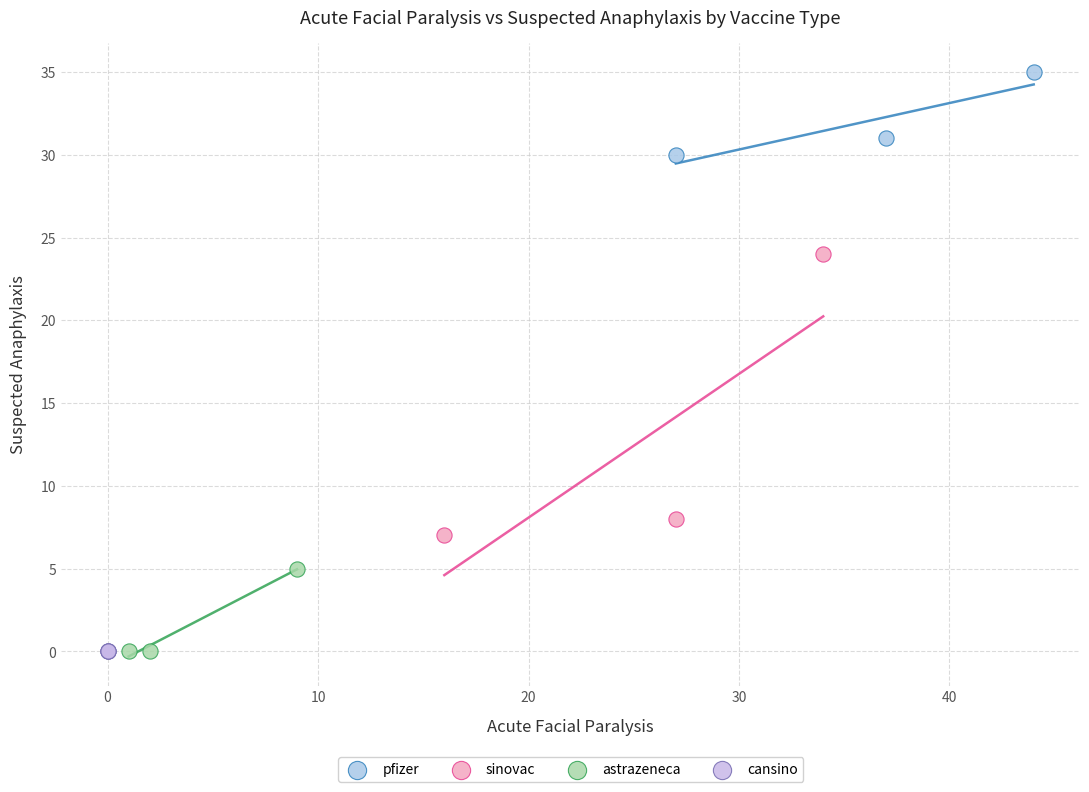

Which series reaches the maximum Y coordinate?

pfizer